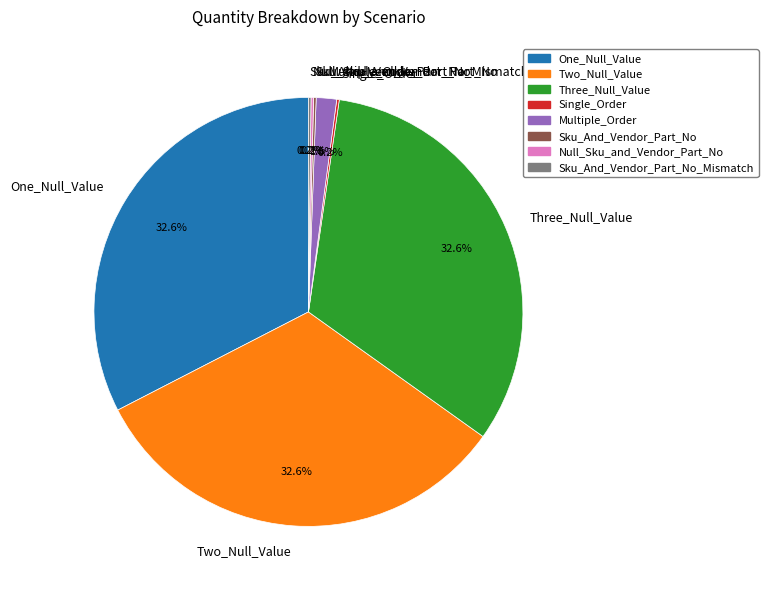

Does any single category account for the majority?

No